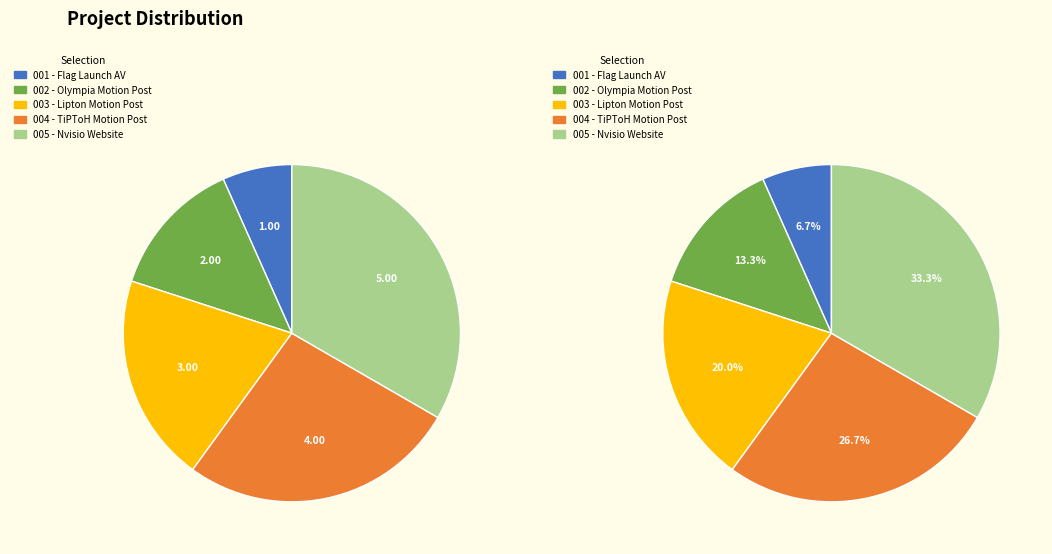

Which slice is the smallest?

Flag Launch AV